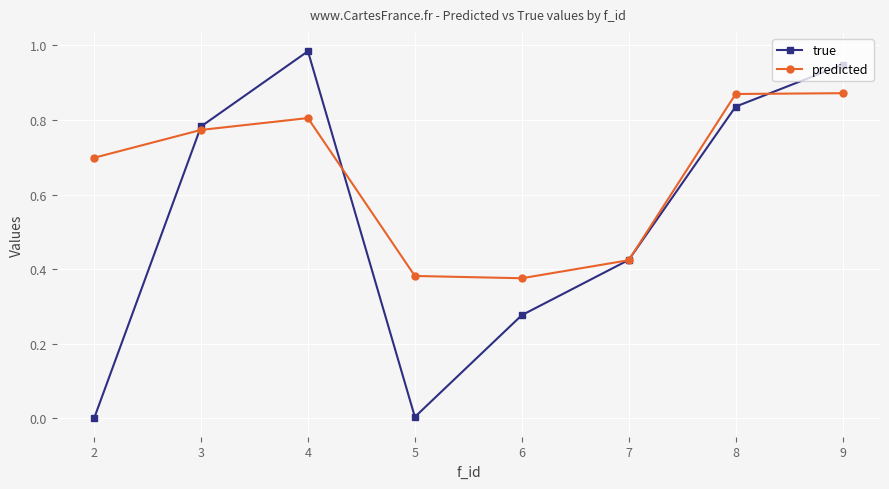

At 9, list the series in order from largest to smallest.

true, predicted